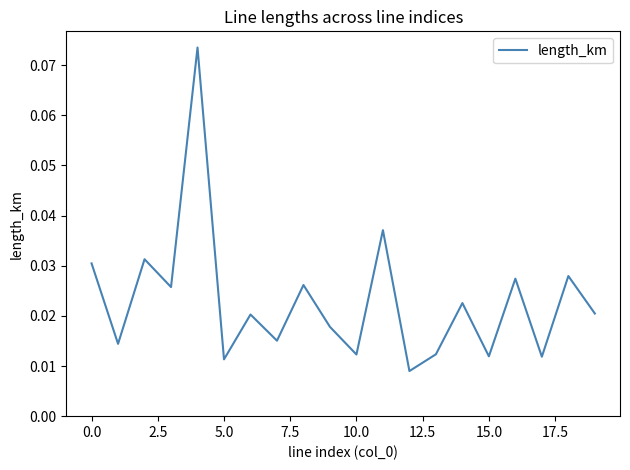

How many interior local valleys (lower than both neighbors) does the data have?

8